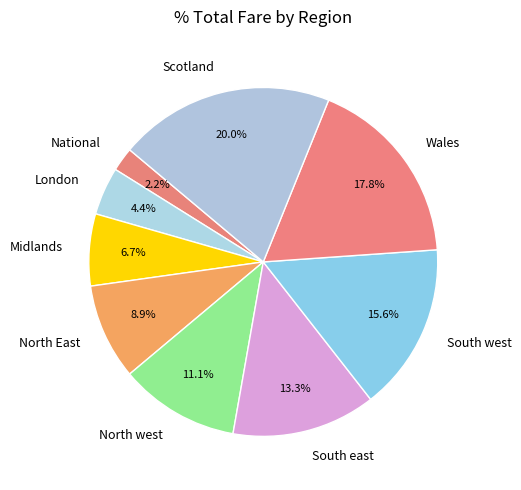

Is there any slice that represents more than half of the pie?

No